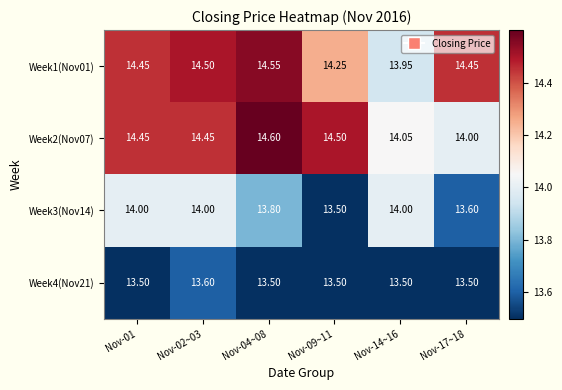

What is the spread (max minus min) of values at Nov-09~11?

1.0